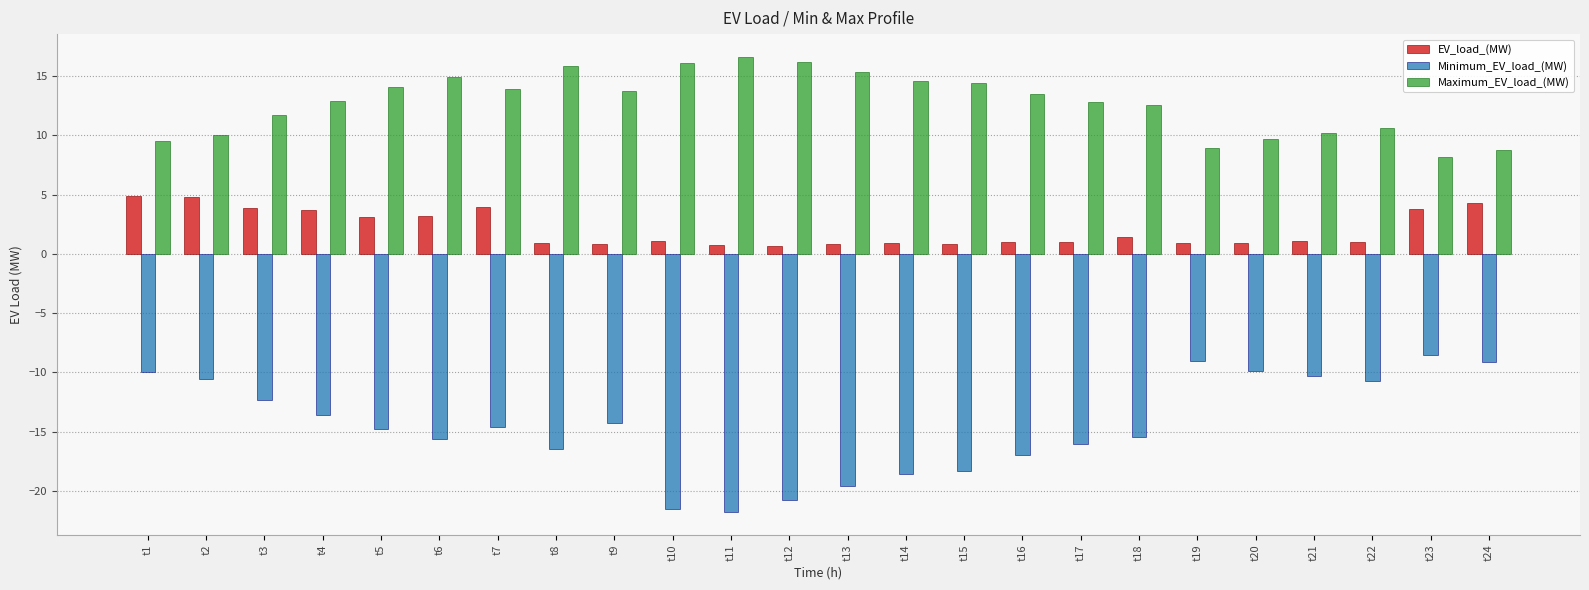

The Minimum_EV_load_(MW) series shows -15.6 at t6. True or false?

True